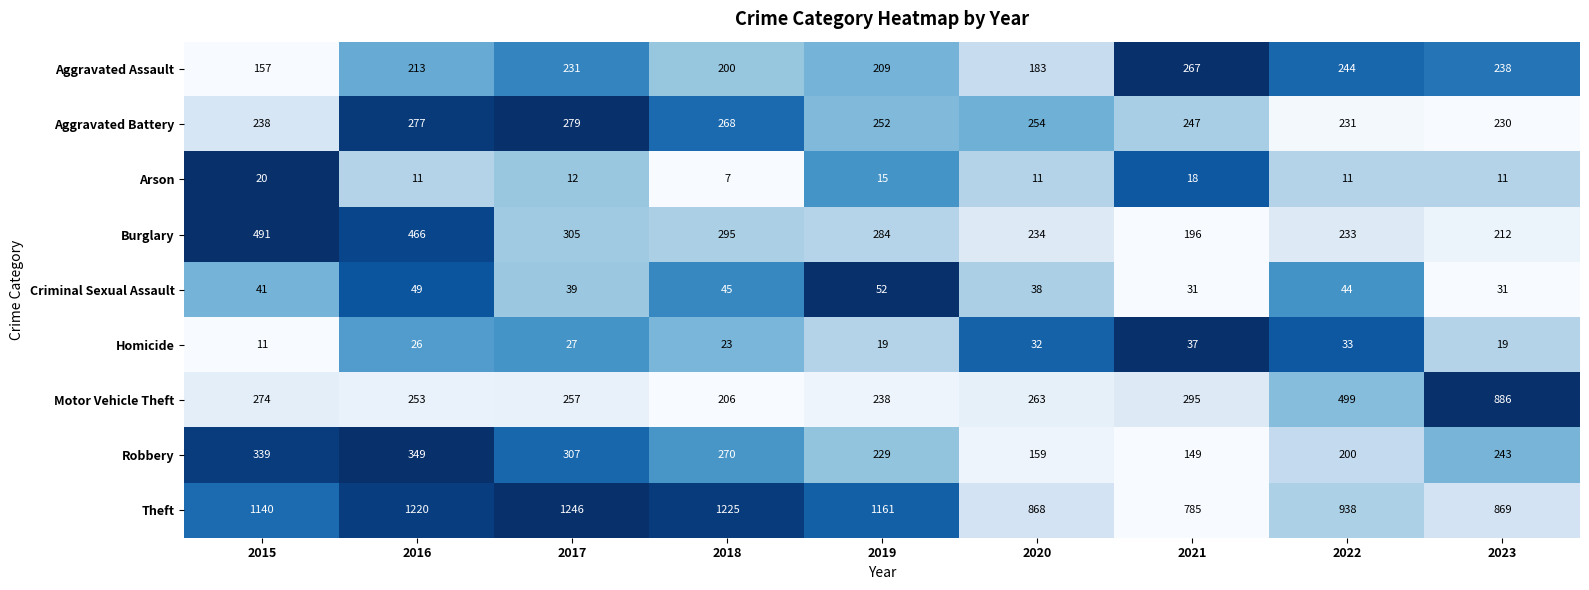

What value does the Criminal Sexual Assault series have at 2015?

41